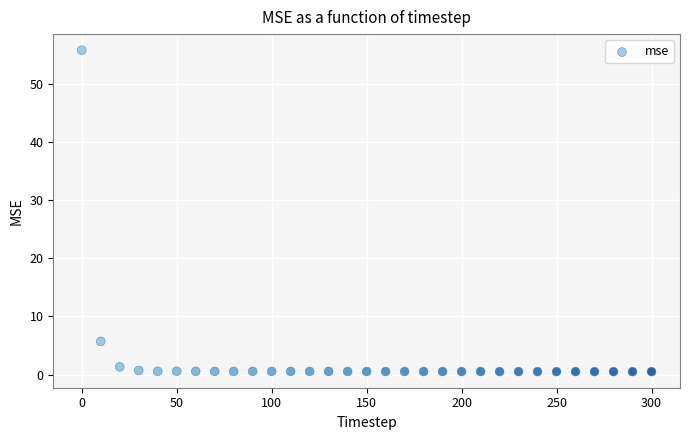

What Y value in the scatter plot is closest to 28?

5.7